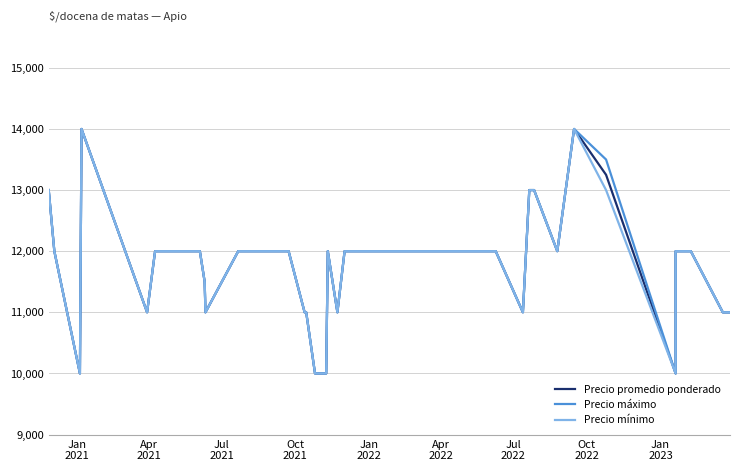

At Jul
2021, list the series in order from largest to smallest.

Precio promedio ponderado, Precio máximo, Precio mínimo